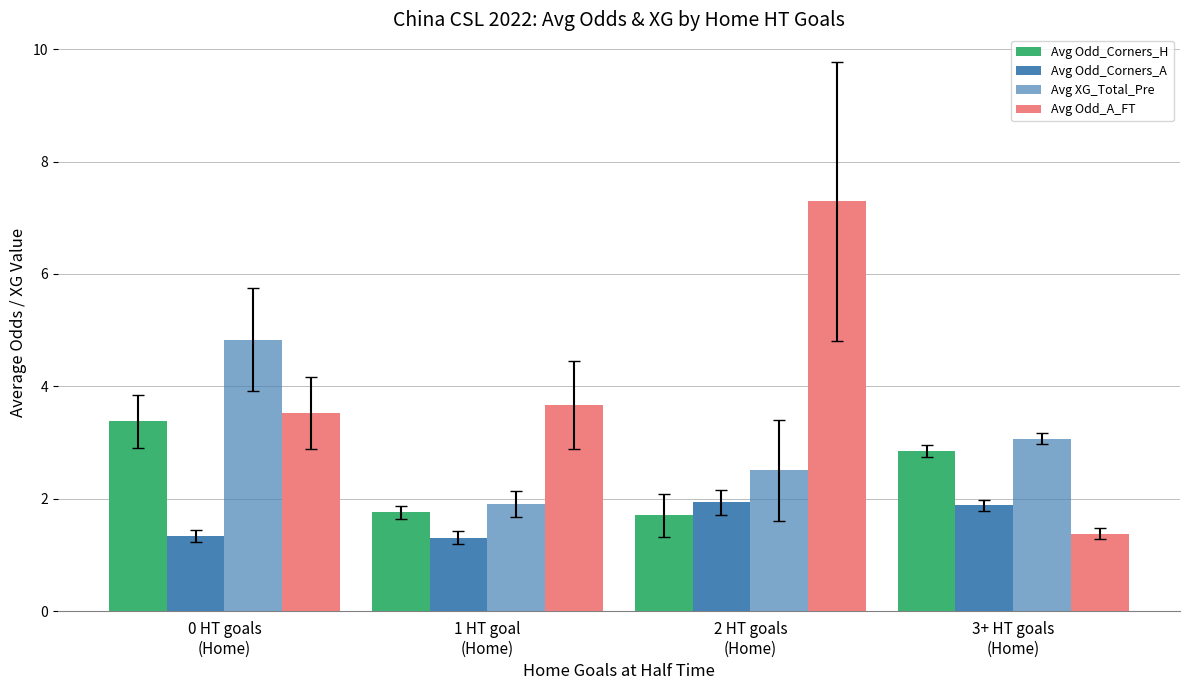

How many Avg Odd_Corners_A values are between 1 and 2?

4